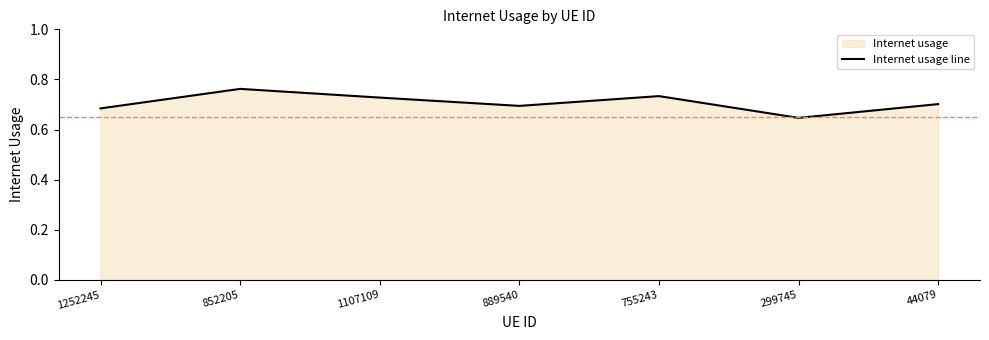

What is the label of the 6th point from the left?

299745